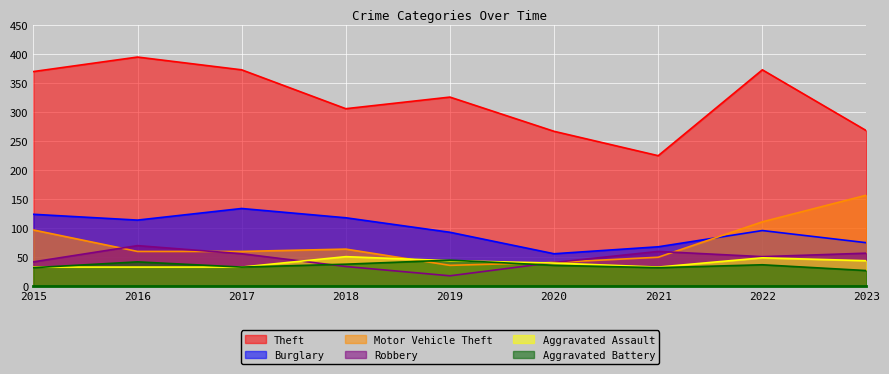

Reading right to left, transcribe all the data shown in this chart.

Theft: 267	372	224	266	325	305	372	394	369
Burglary: 74	95	67	55	92	117	133	113	123
Motor Vehicle Theft: 156	110	49	40	35	63	59	59	96
Robbery: 56	50	59	40	17	33	55	69	41
Aggravated Assault: 43	48	32	39	43	50	32	32	32
Aggravated Battery: 26	36	31	35	44	37	32	41	31